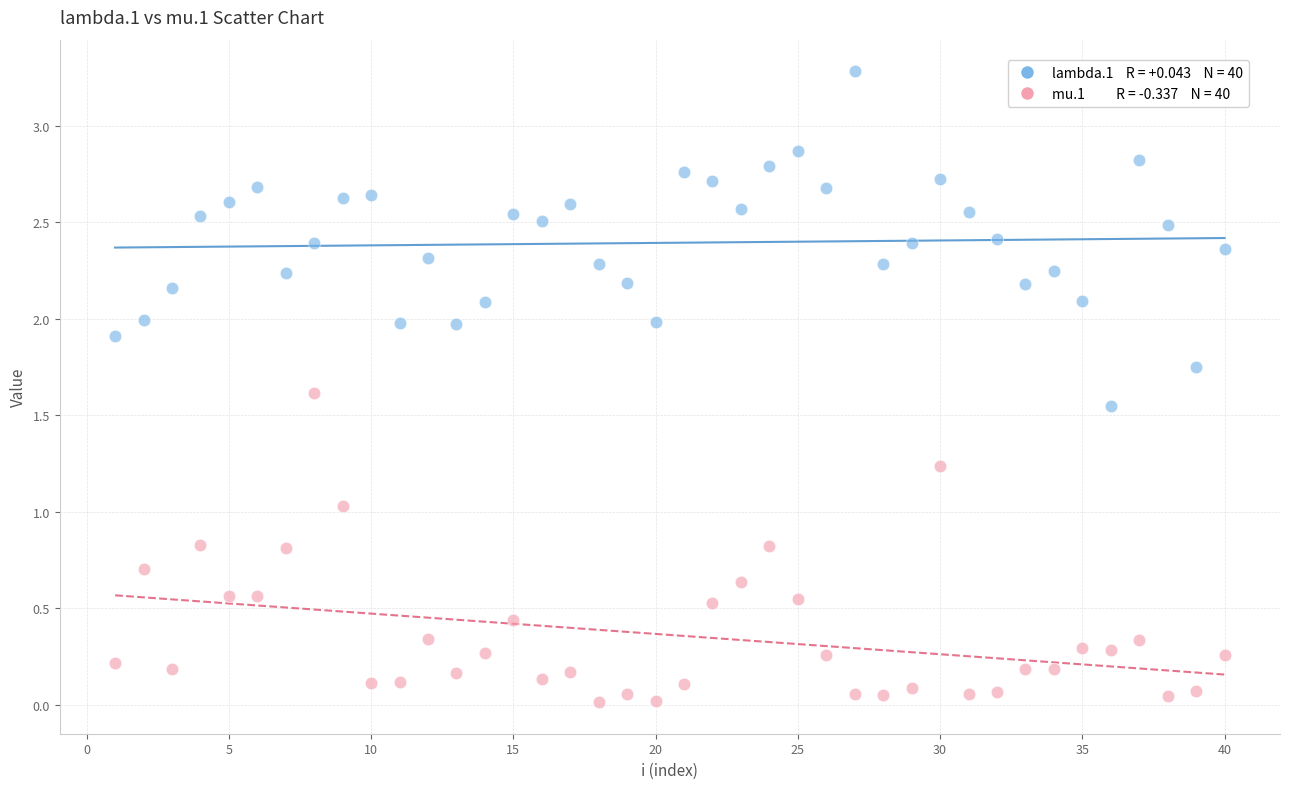

Across all data points, what is the range of Y values (max minus min)?

3.3